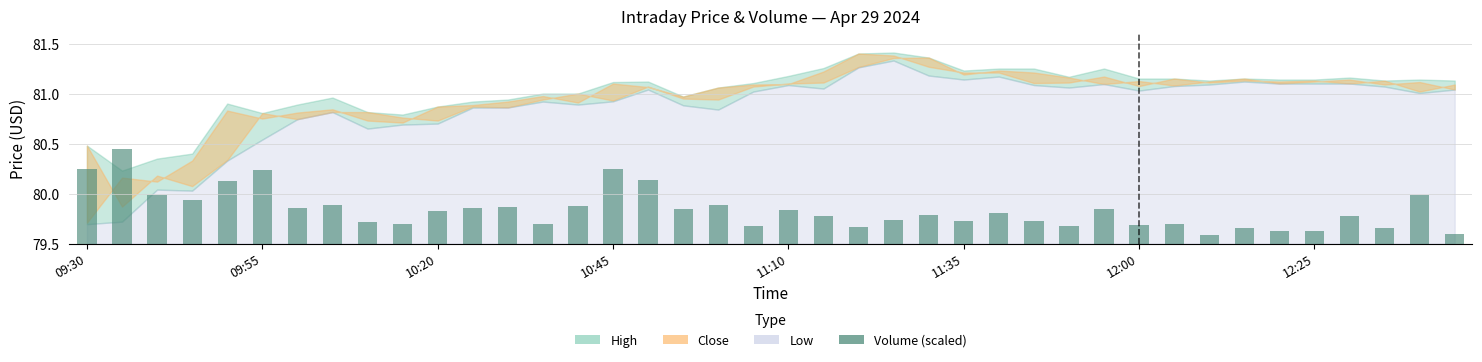

What is the difference between the values at 27 and 11?

0.1